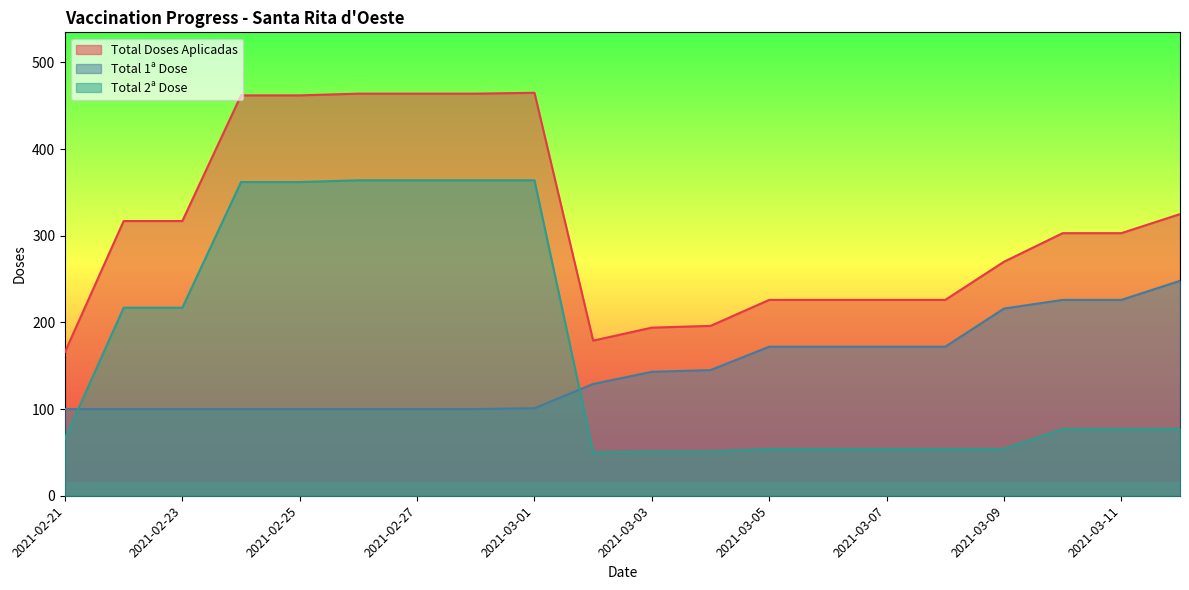

At which label is Total 1a Dose closest to 174?

2021-03-05